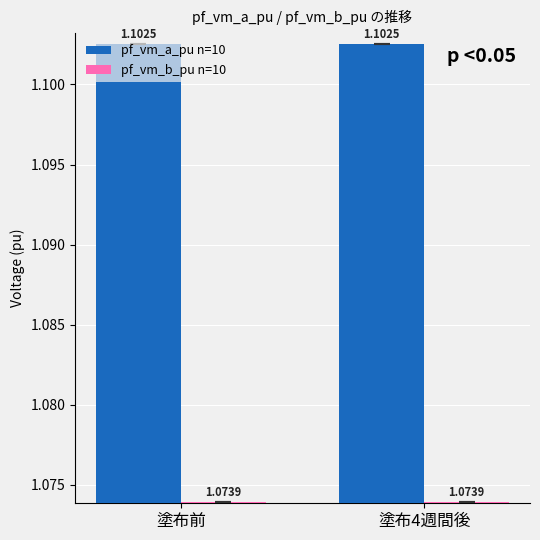

What is the total value across all series at 塗布前?

2.2